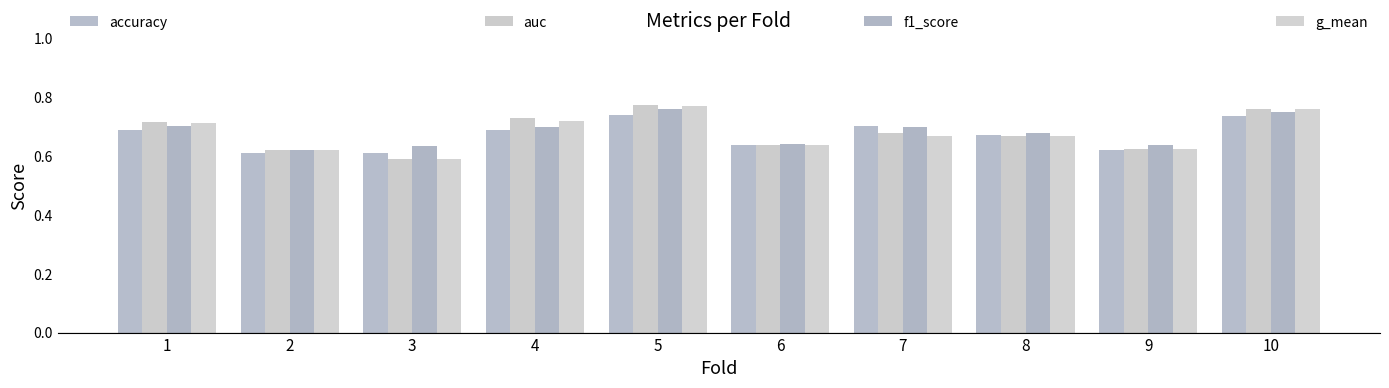

What is the sum of all accuracy values?

6.7